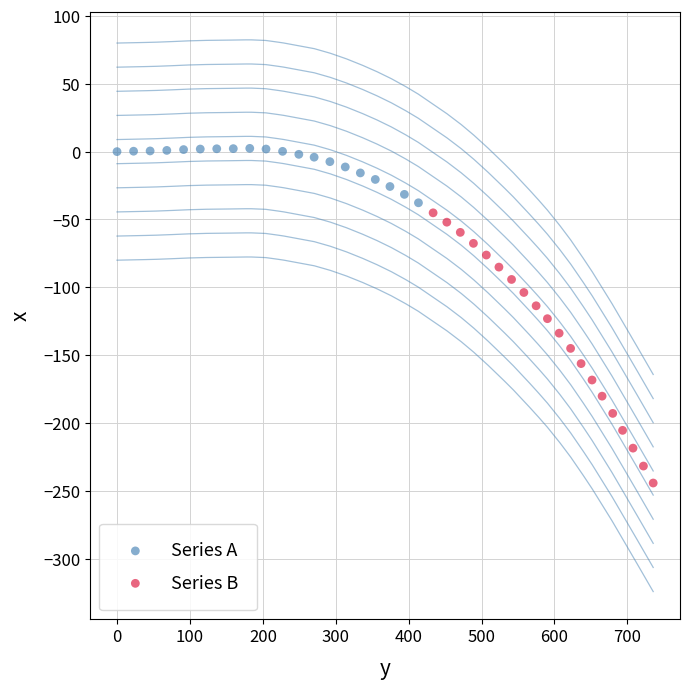

Which series has the widest spread of Y values?

Series B